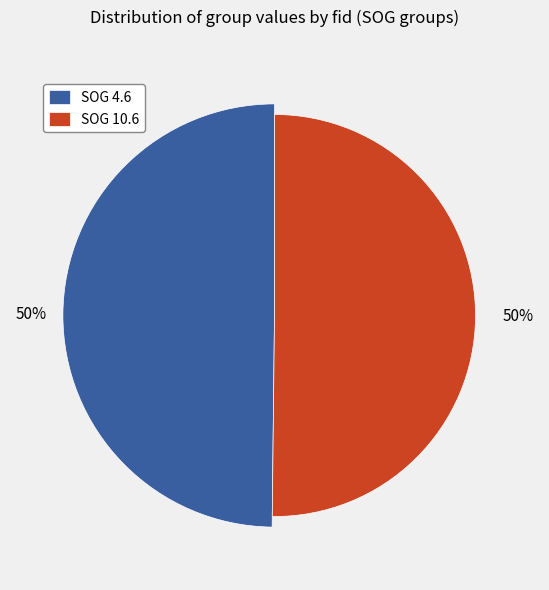

Does 3163 represent more than half of the total?

No